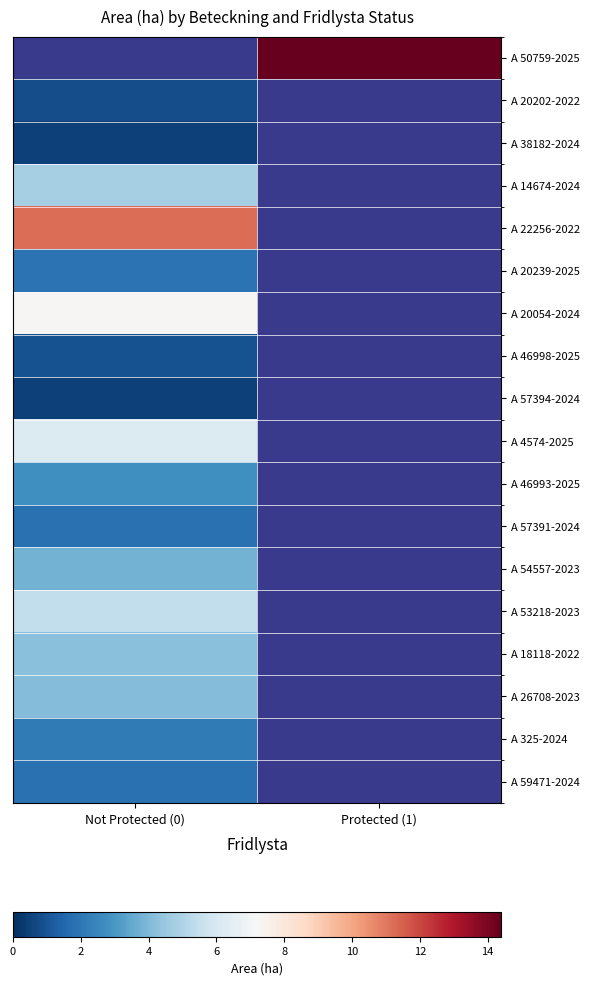

Is it true that A 53218-2023 equals 5.4 at Not Protected (0)?

True